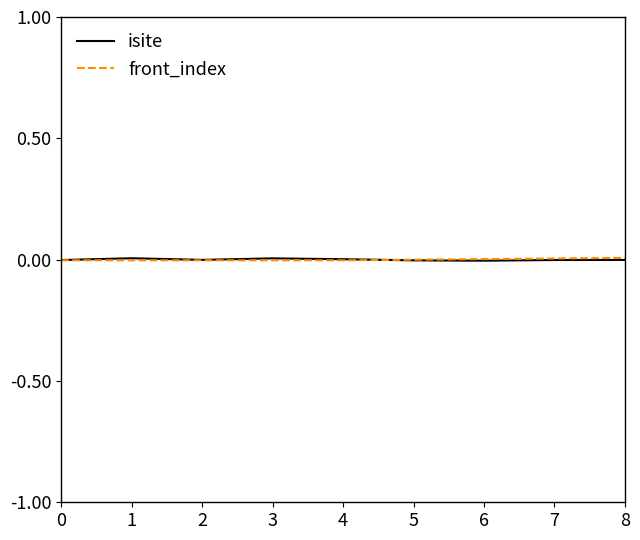

The value of isite at 6 is -0.0. True or false?

True